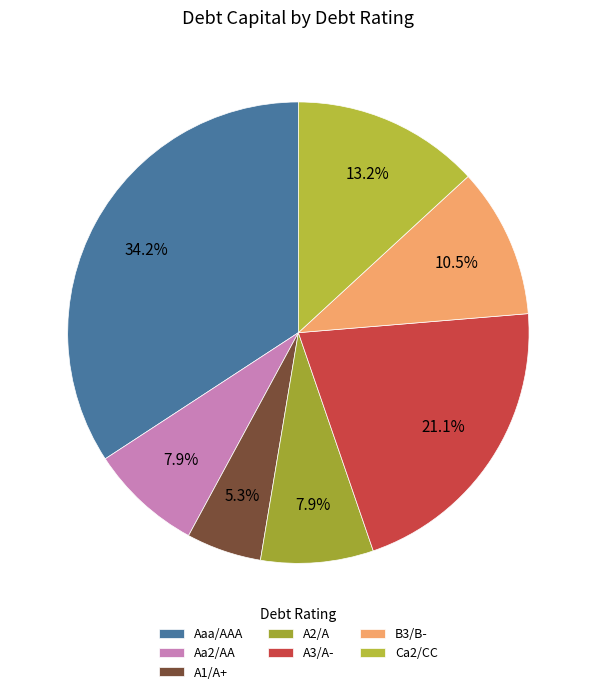

True or false: A2/A accounts for 13% of the total.

False